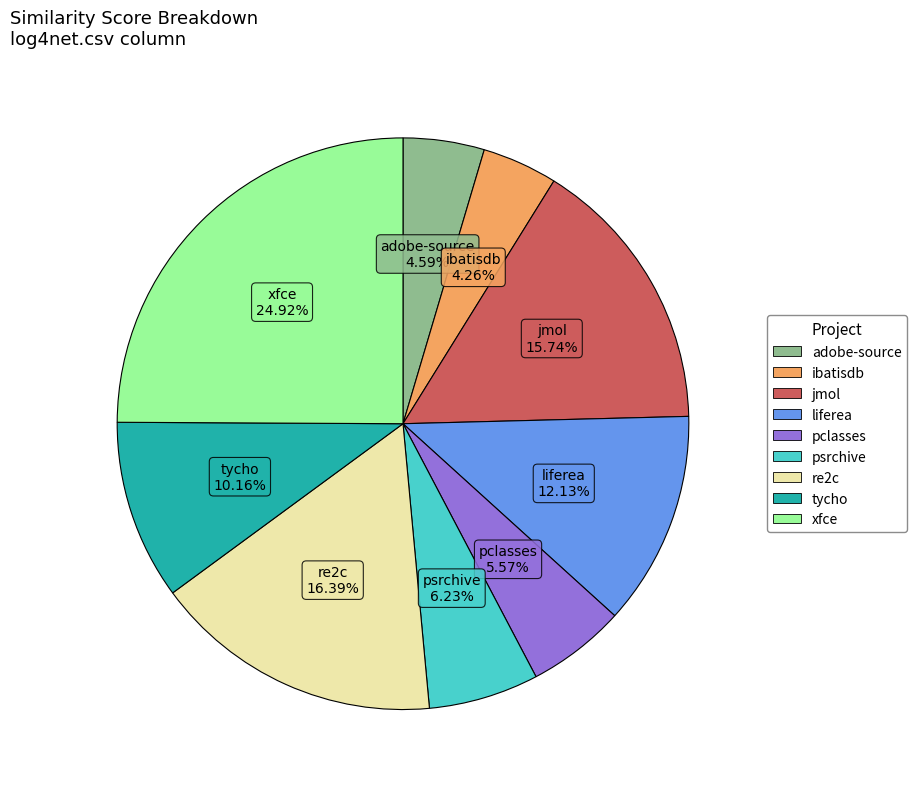

Is there a majority slice in this chart?

No